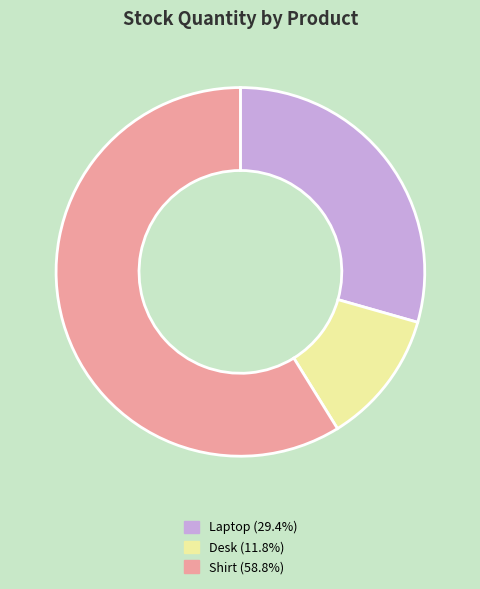

Which slice represents more than half of the pie?

Shirt